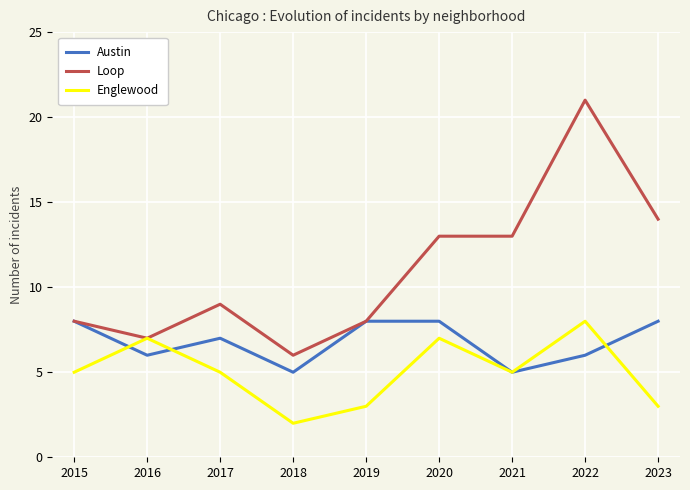

Which series changed the most between 2019 and 2021?

Loop